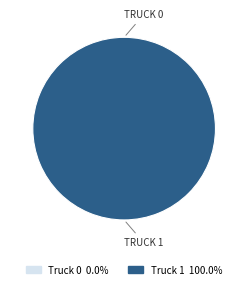

Rank the categories by value from lowest to highest.

Truck 0, Truck 1